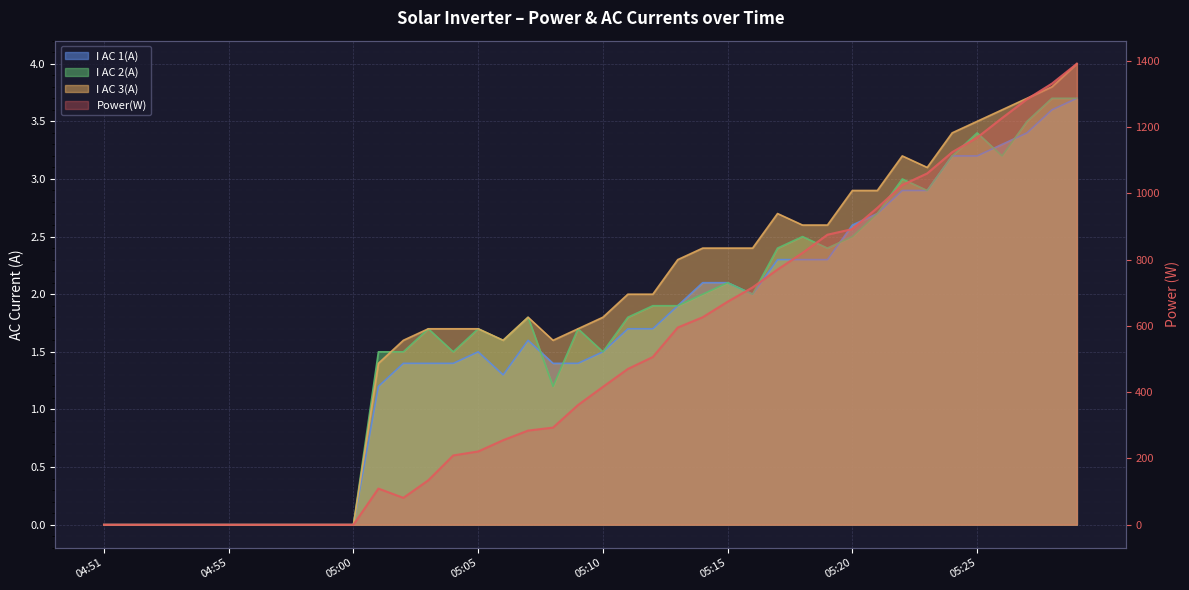

Reading left to right, extract all data points from this chart.

Power(W): 0.0	0.0	0.0	0.0	0.0	0.0	0.0	0.0	0.0	0.0	0.0	109.0	81.0	134.0	209.0	221.0	255.0	284.0	293.0	361.0	416.0	470.0	506.0	595.0	626.0	673.0	716.0	770.0	820.0	875.0	892.0	956.0	1025.0	1060.0	1124.0	1168.0	1227.0	1284.0	1331.0	1391.0
I AC 1(A): 0.0	0.0	0.0	0.0	0.0	0.0	0.0	0.0	0.0	0.0	0.0	1.2	1.4	1.4	1.4	1.5	1.3	1.6	1.4	1.4	1.5	1.7	1.7	1.9	2.1	2.1	2.0	2.3	2.3	2.3	2.6	2.7	2.9	2.9	3.2	3.2	3.3	3.4	3.6	3.7
I AC 2(A): 0.0	0.0	0.0	0.0	0.0	0.0	0.0	0.0	0.0	0.0	0.0	1.5	1.5	1.7	1.5	1.7	1.6	1.8	1.2	1.7	1.5	1.8	1.9	1.9	2.0	2.1	2.0	2.4	2.5	2.4	2.5	2.7	3.0	2.9	3.2	3.4	3.2	3.5	3.7	3.7
I AC 3(A): 0.0	0.0	0.0	0.0	0.0	0.0	0.0	0.0	0.0	0.0	0.0	1.4	1.6	1.7	1.7	1.7	1.6	1.8	1.6	1.7	1.8	2.0	2.0	2.3	2.4	2.4	2.4	2.7	2.6	2.6	2.9	2.9	3.2	3.1	3.4	3.5	3.6	3.7	3.8	4.0